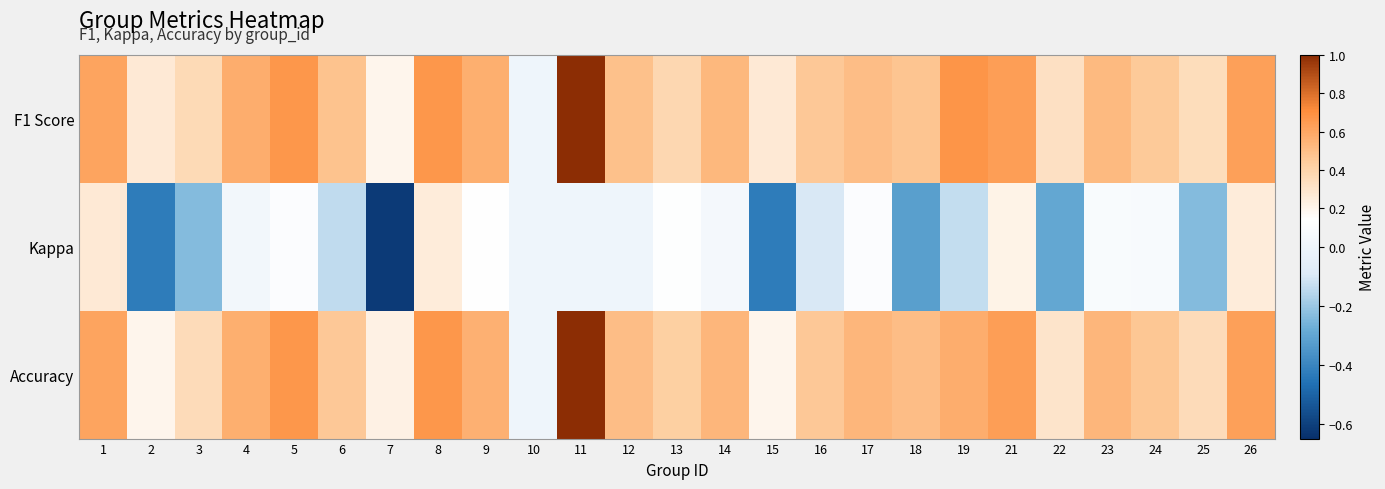

How many categories are shown in the chart?

25